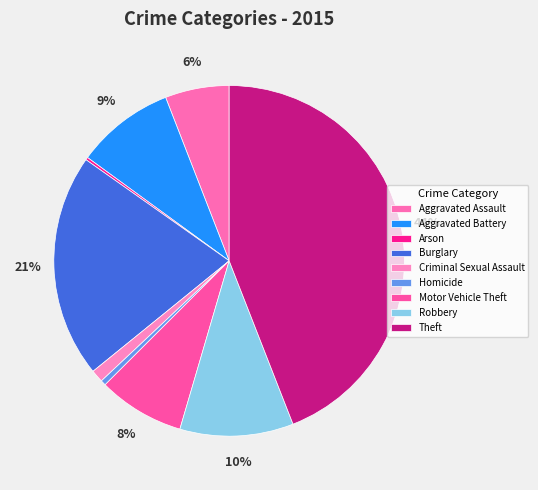

What is the change in value from Aggravated Assault to Homicide?

-89